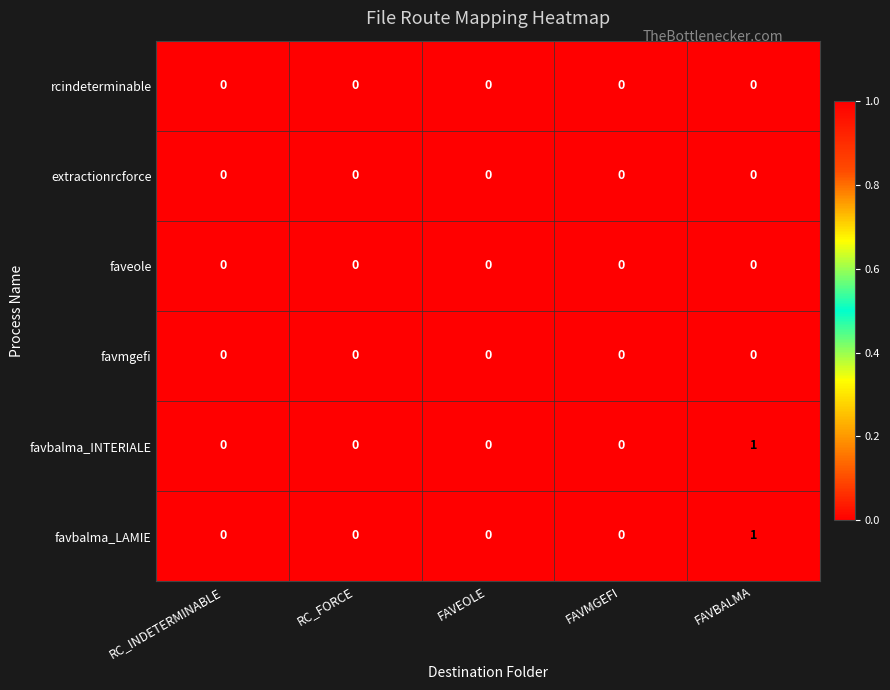

At which category is the sum across all series the highest?

FAVBALMA